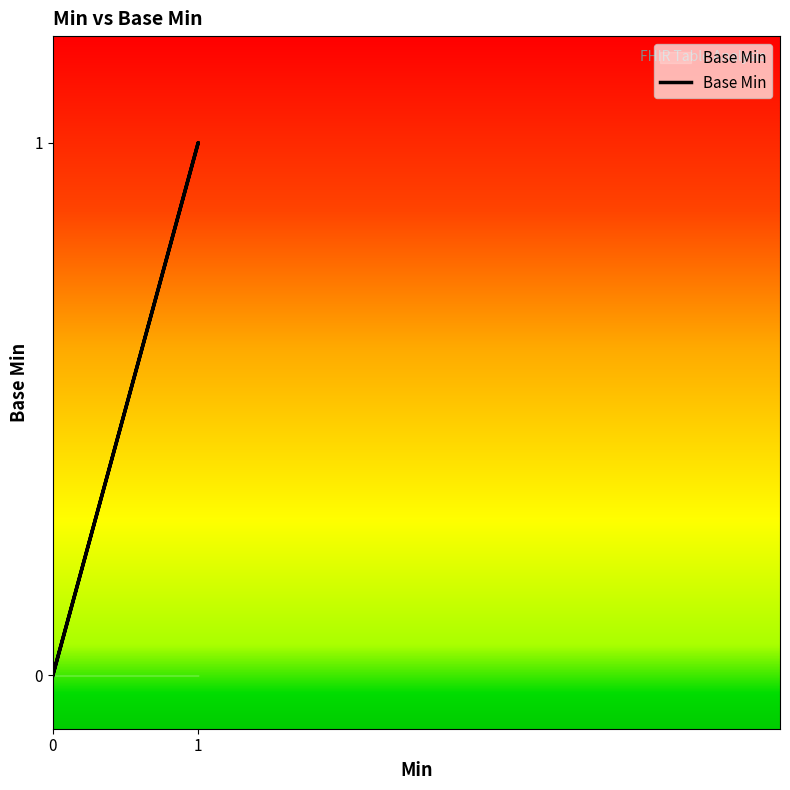

What is the difference between the maximum and minimum values?

1